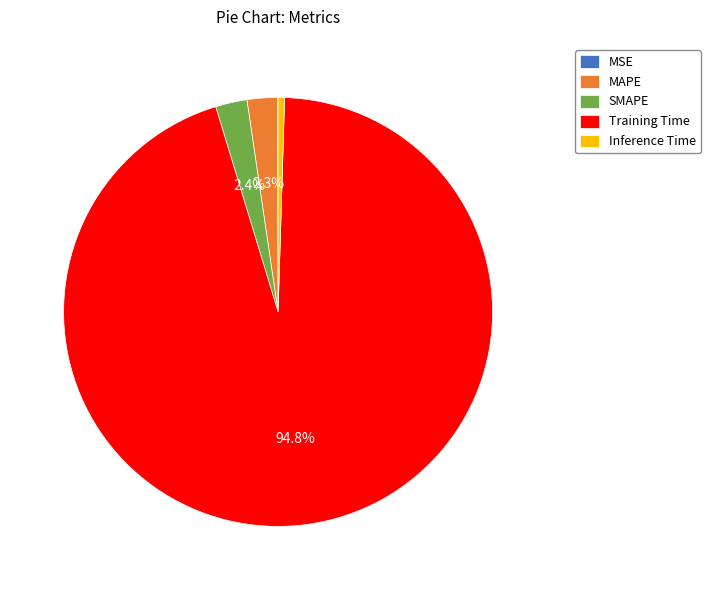

Does SMAPE represent more than half of the total?

No